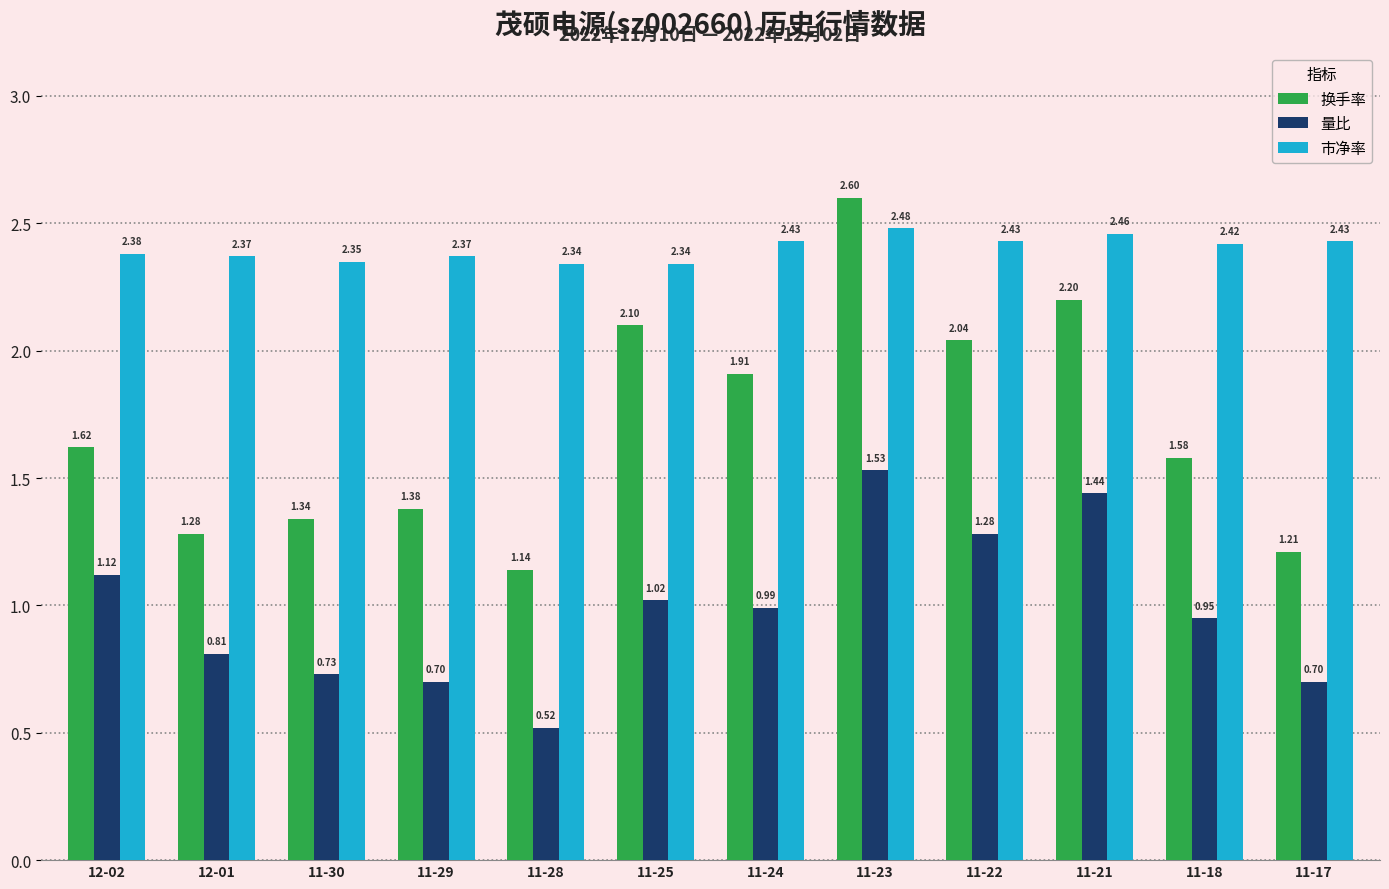

Which label corresponds to the smallest value in the chart?

11-28